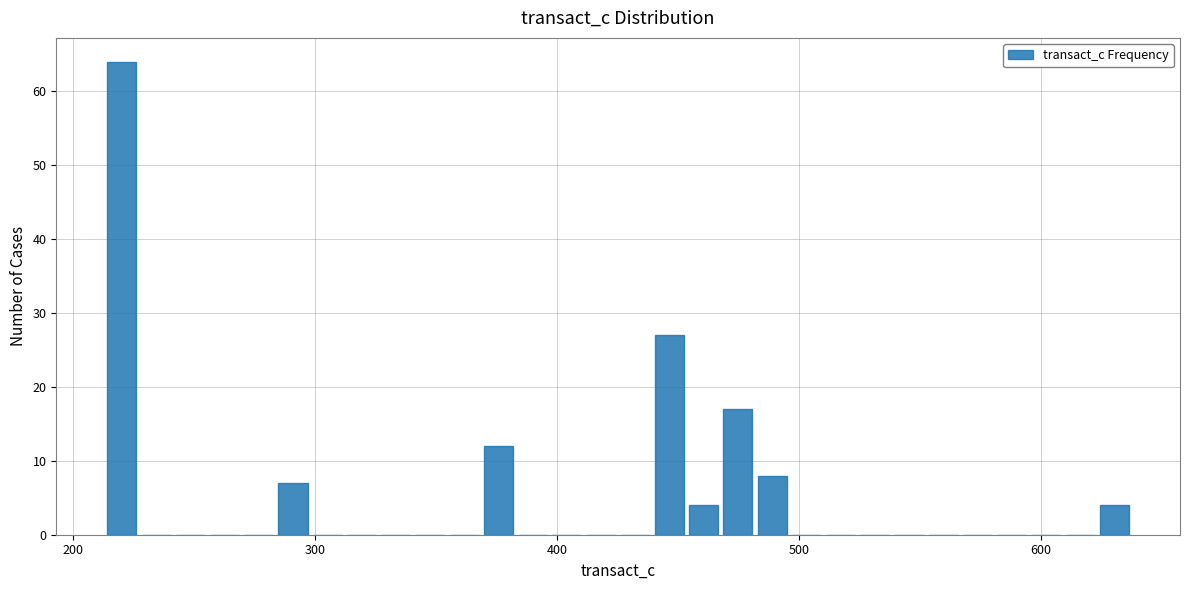

Around what value on the x-axis is the tallest bar? Give the approximate position of its centre, as read against the axis.

220